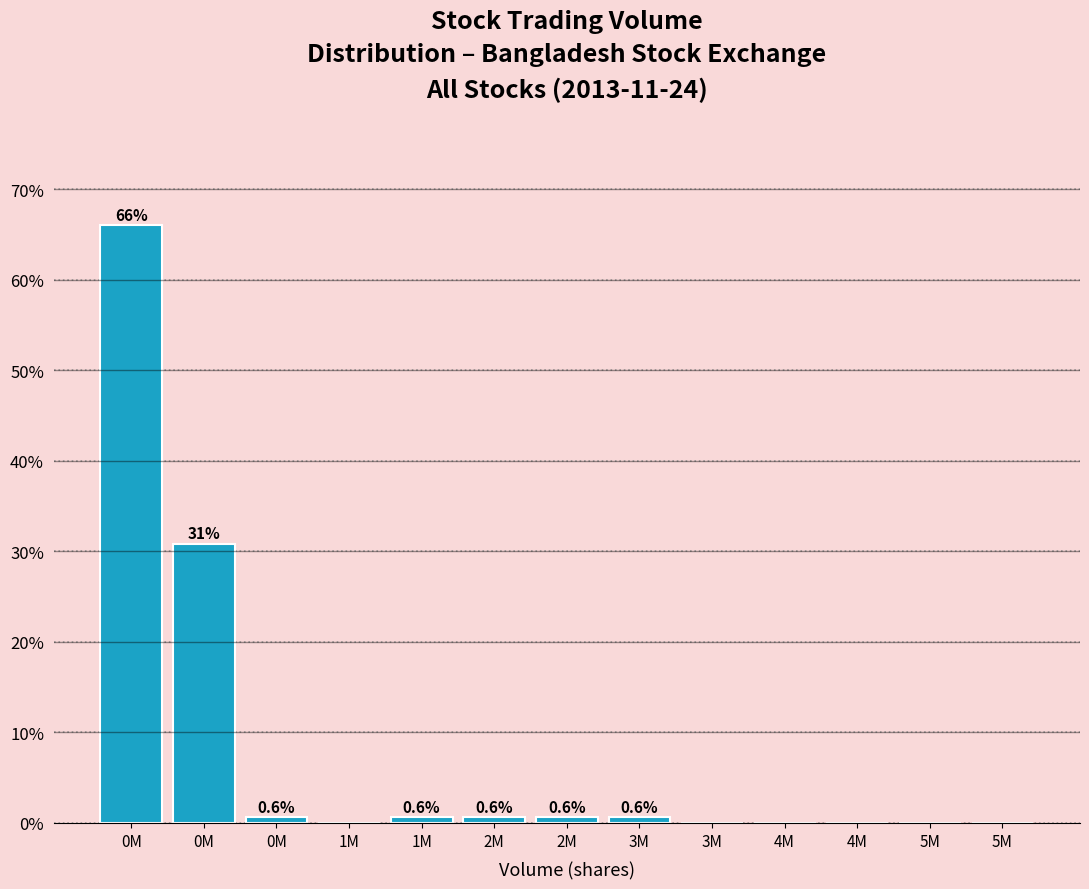

Count the number of data series in this chart.

1